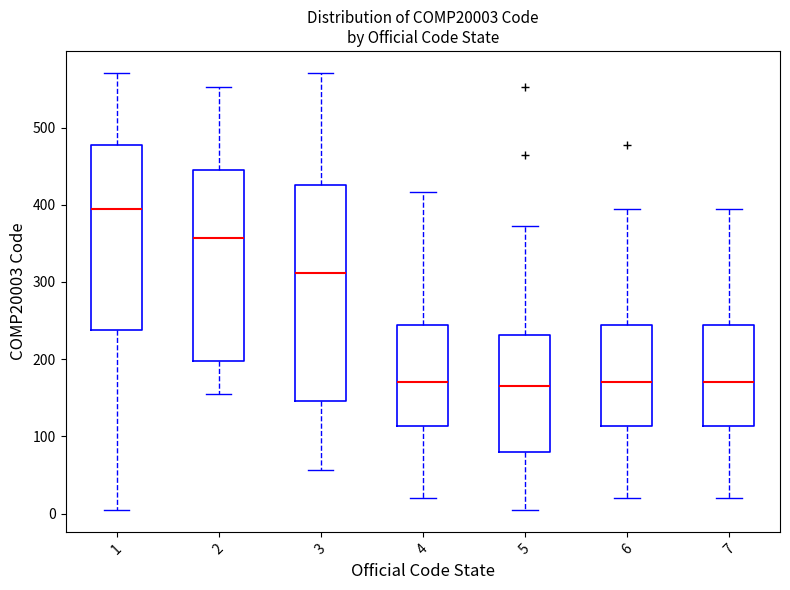

Where is the upper edge of the box at x = 4 on the y-axis? The values are not printed on the chart, so give them approximately, as read against the axis.

240